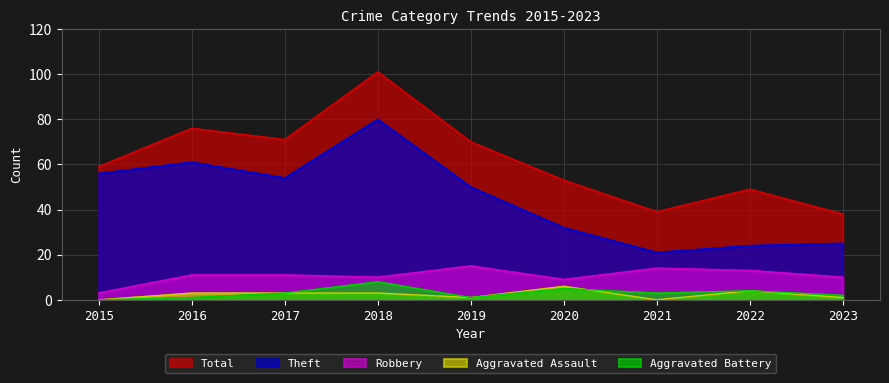

Is it true that Total equals 53 at 2020?

True